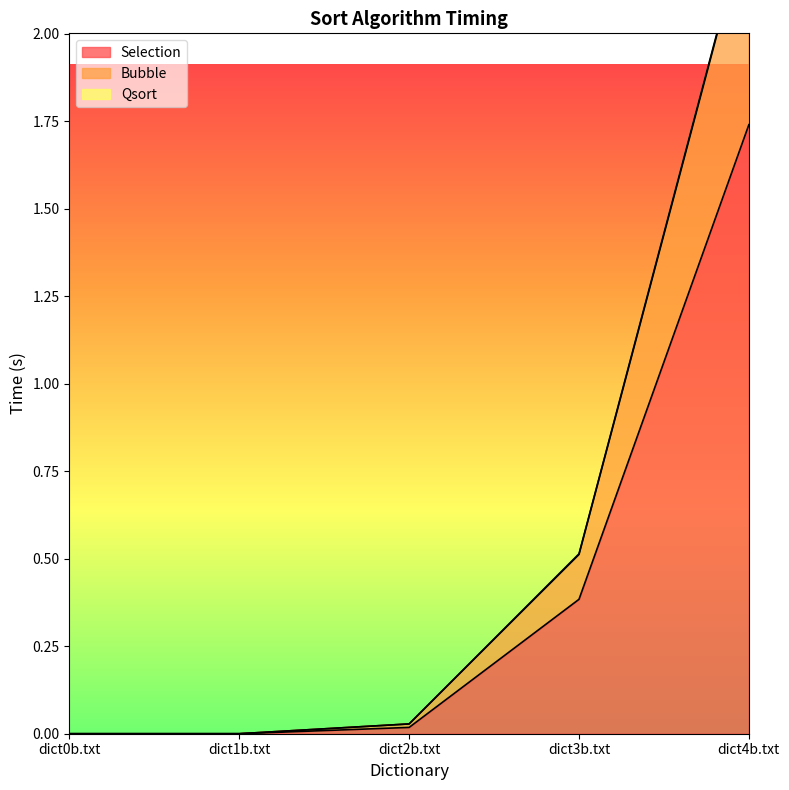

At which label does Selection reach its peak?

dict4b.txt